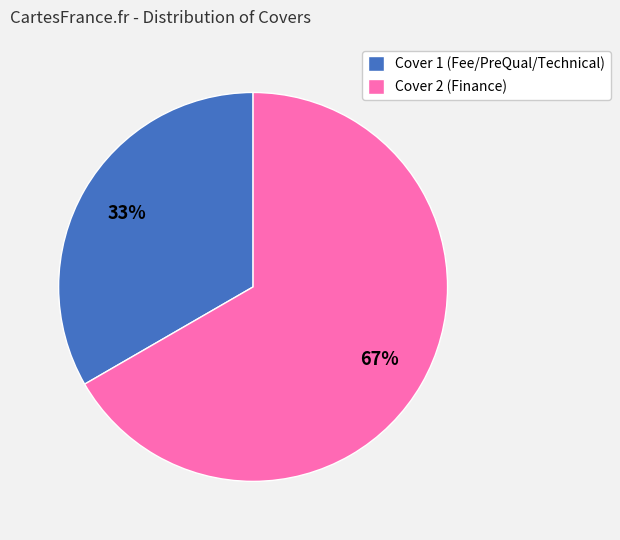

Is the sum of Cover 2 (Finance) and Cover 1 (Fee/PreQual/Technical) greater than half?

Yes